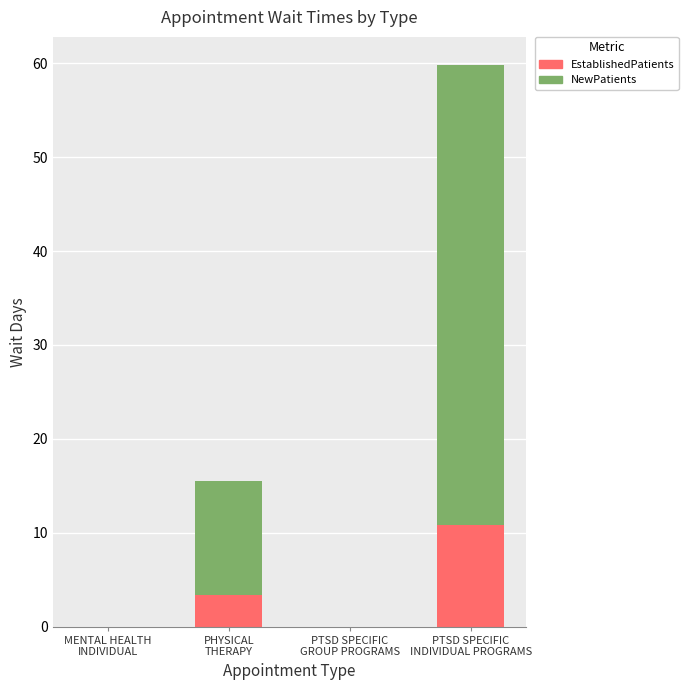

What is the sum of all EstablishedPatients values?

14.2